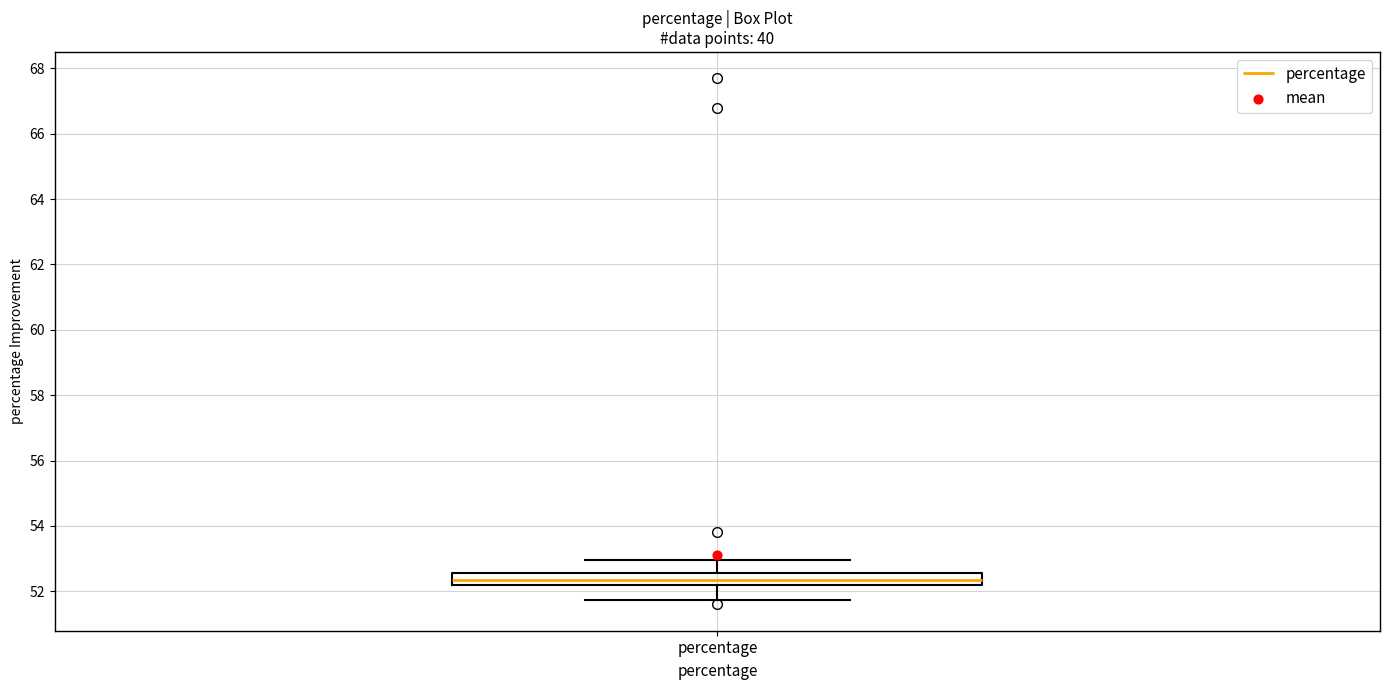

Transcribe this box plot: give where the median line is, the range the box spans, and where the two whiskers end, as read against the y-axis. The values are not printed on the chart, so give them approximately, as read against the axis.

median 52.4, box 52.2 to 52.6, whiskers 51.8 to 53.0